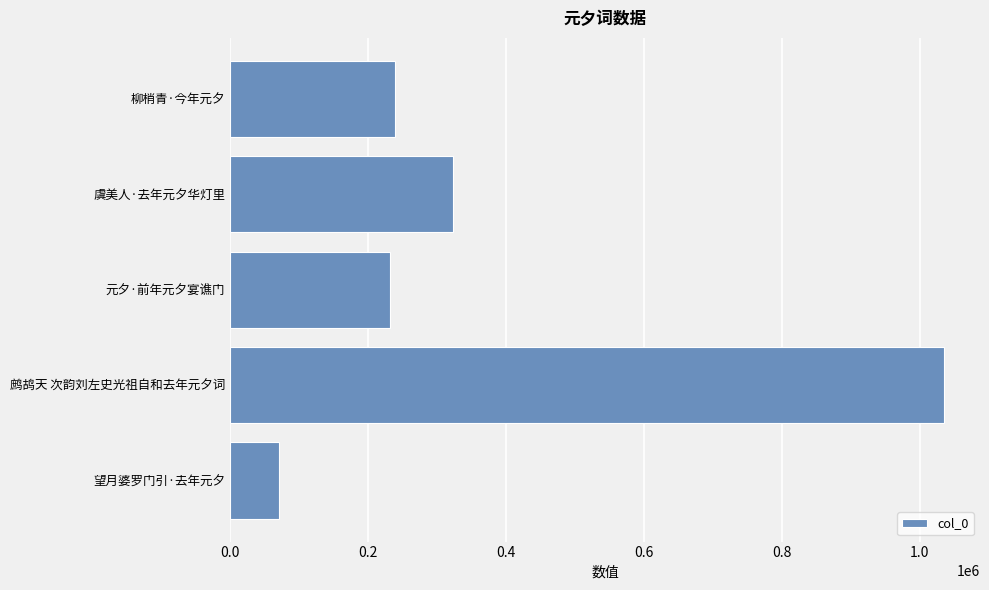

What value does the data have at 元夕·前年元夕宴谯门?

232283